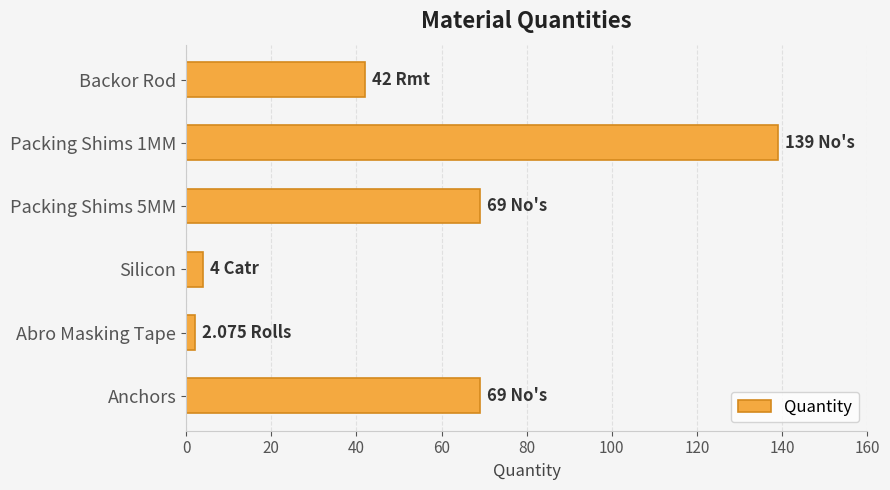

What is the difference between the maximum and minimum values?

136.9